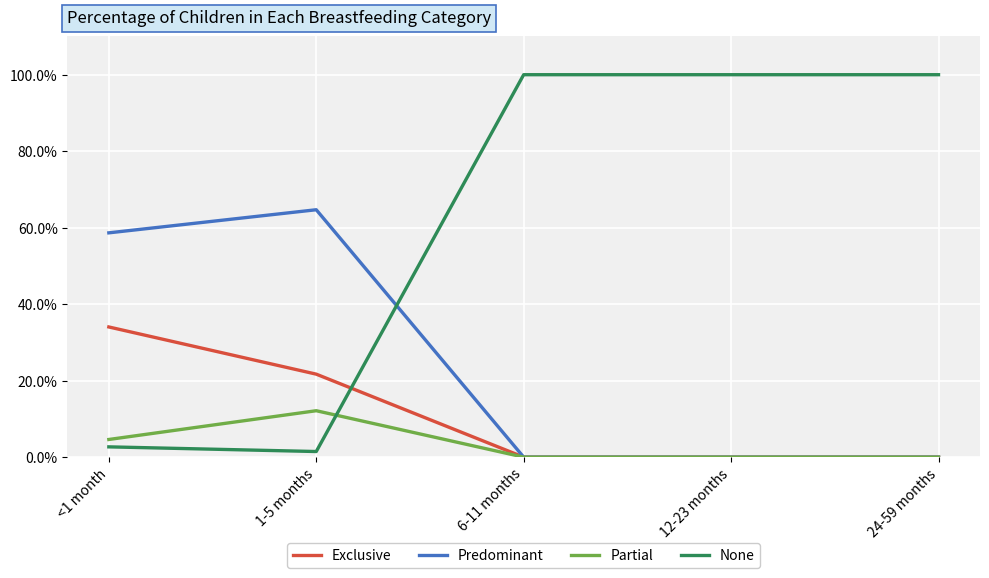

Between which two adjacent categories do Predominant and None first intersect?

1-5 months and 6-11 months